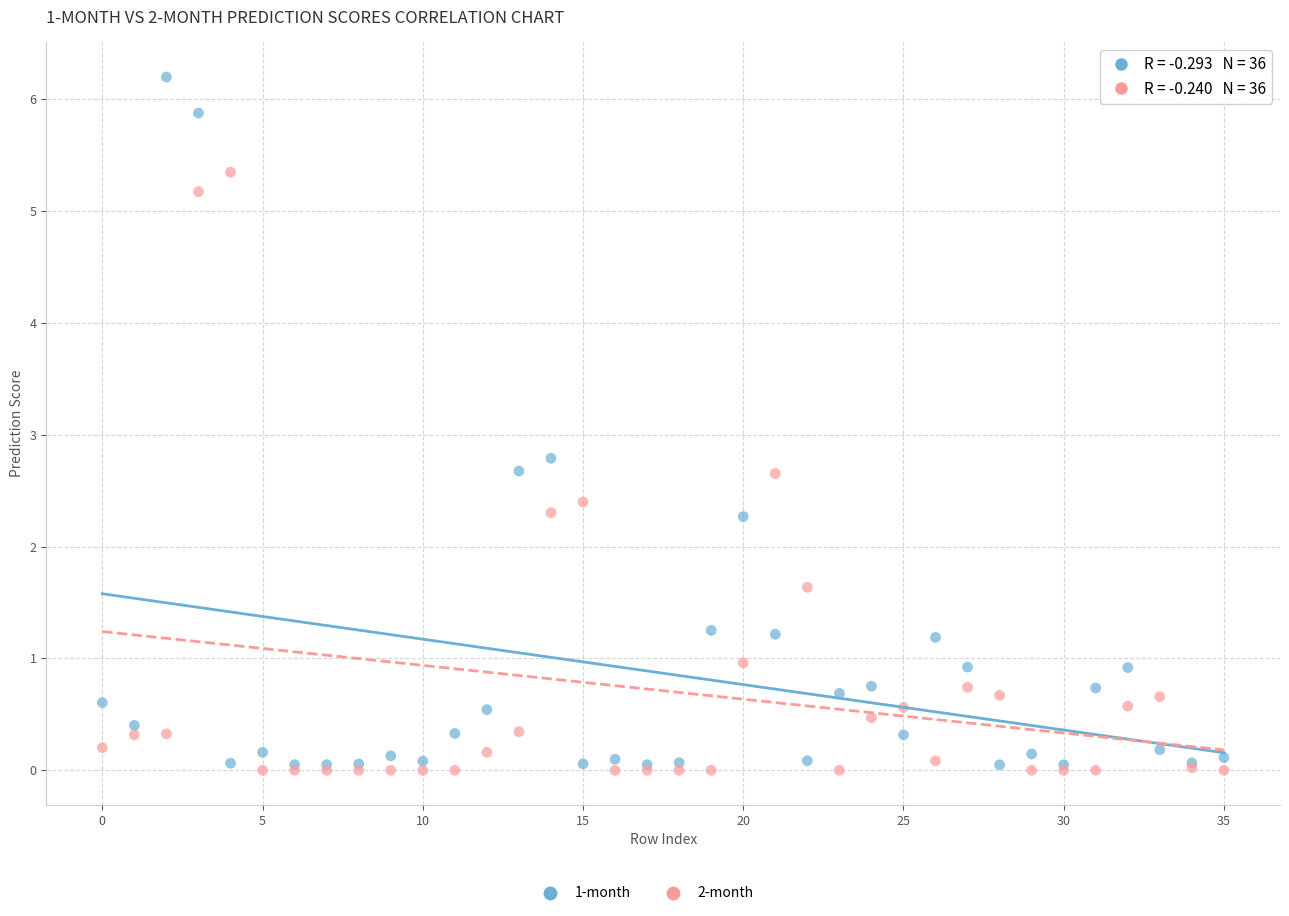

Across all series, what Y value is closest to 3?

2.8